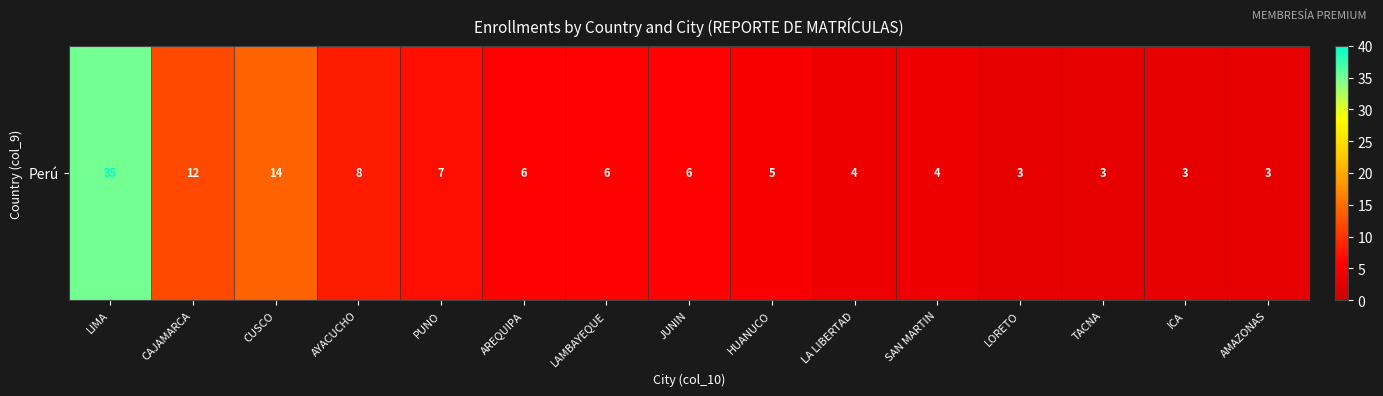

What is the difference between the maximum and minimum values?

32